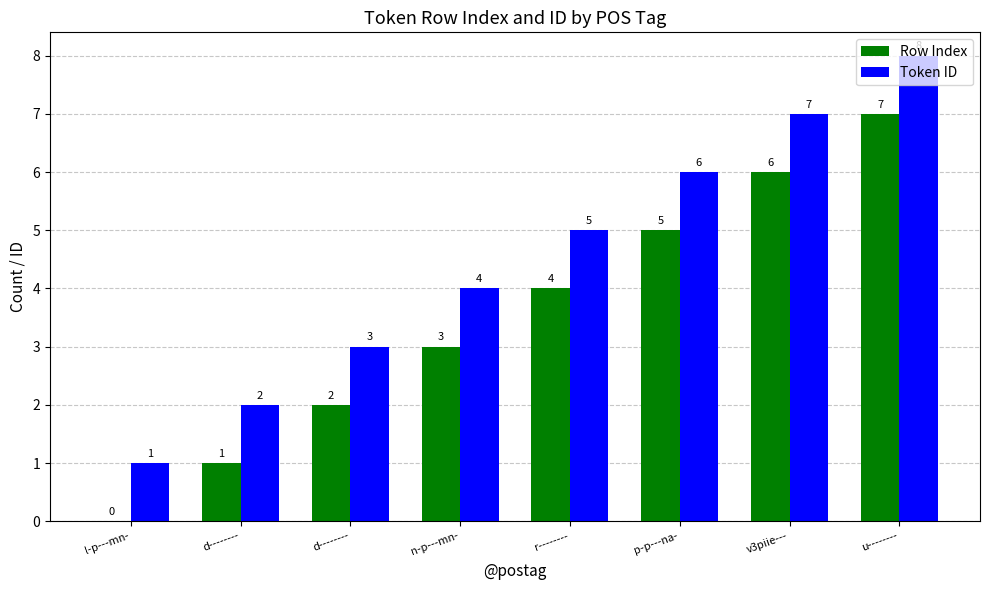

What is the difference between the Row Index values at u-------- and d--------?

6